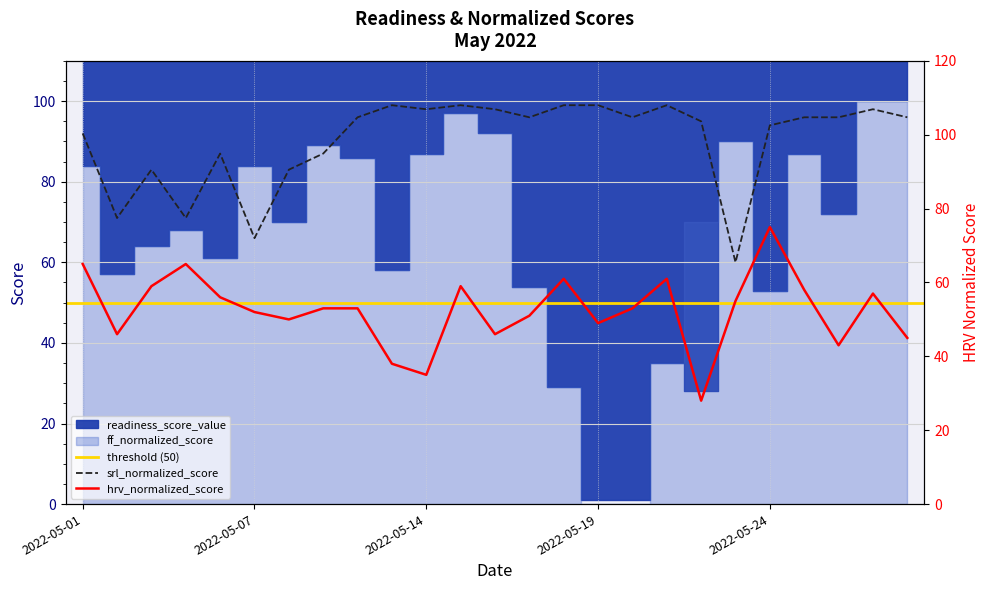

True or false: srl_normalized_score has a value of 99 at 2022-05-15.

True